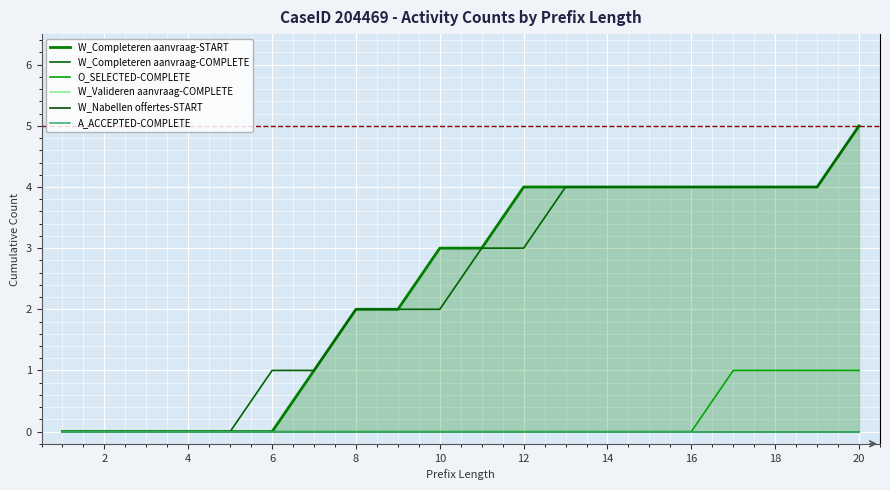

Is it true that W_Completeren aanvraag-COMPLETE equals 1 at 8?

False